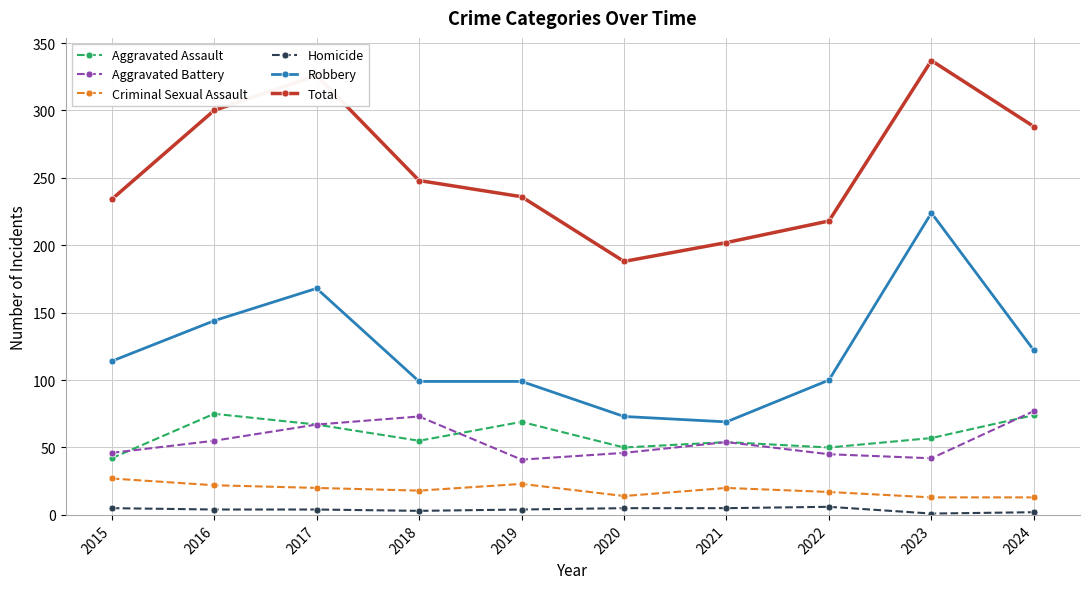

What is the value of the Aggravated Battery point at the 10th from the left?

77